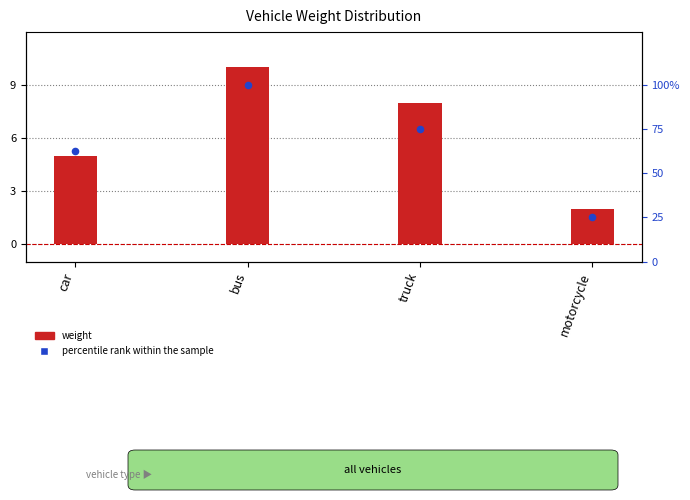

Which series has the largest total across all categories?

percentile rank within the sample